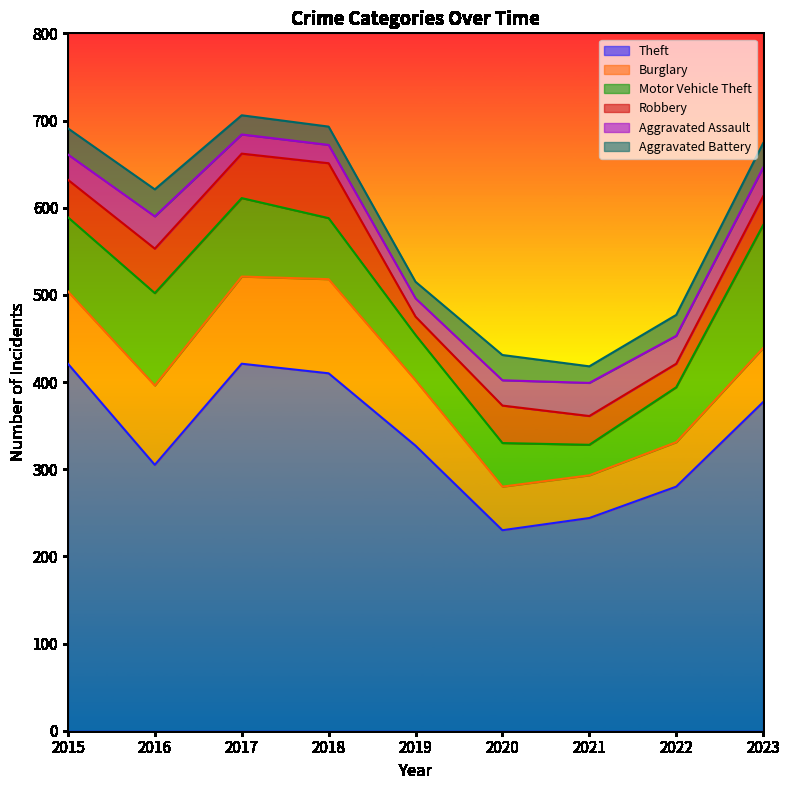

Read the Burglary value at 2021, to the nearest 5.

50